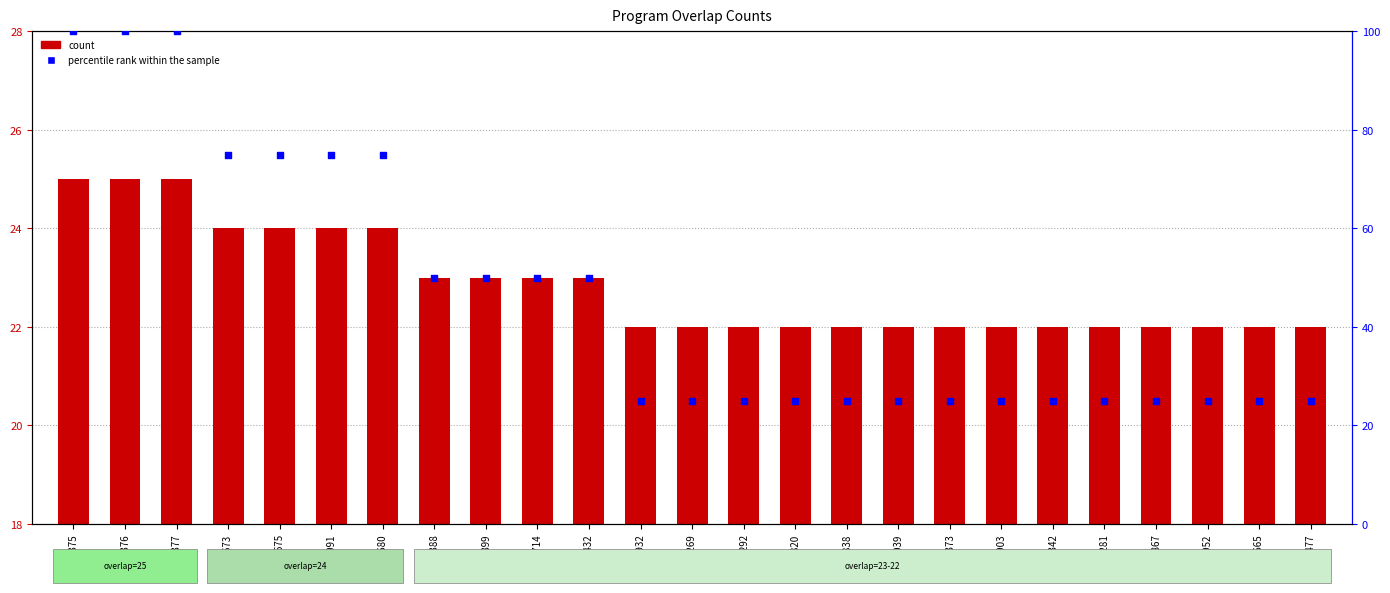

At how many categories does at least one series exceed 95?

3